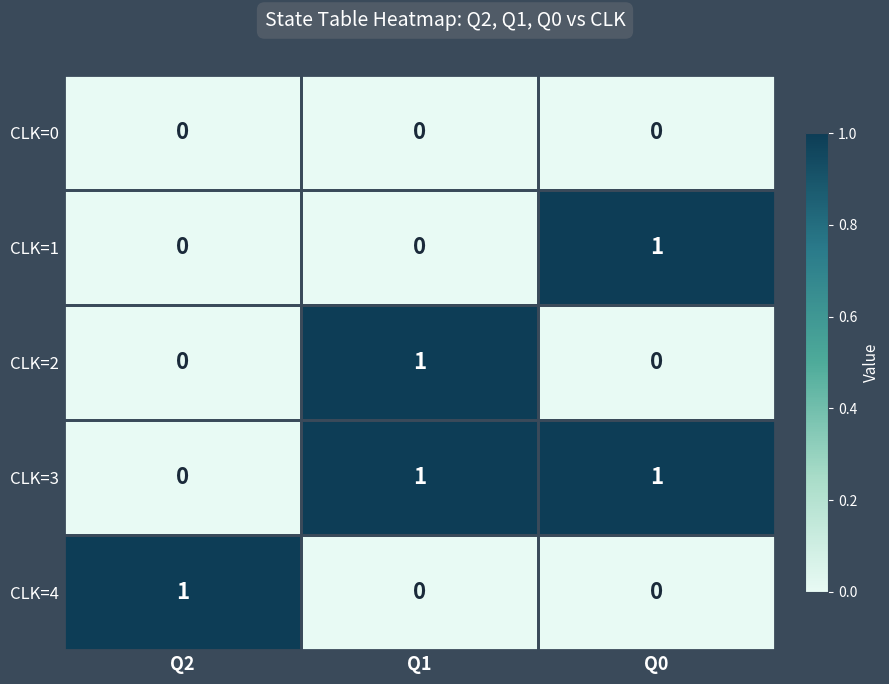

The CLK=4 series shows 0 at Q1. True or false?

True